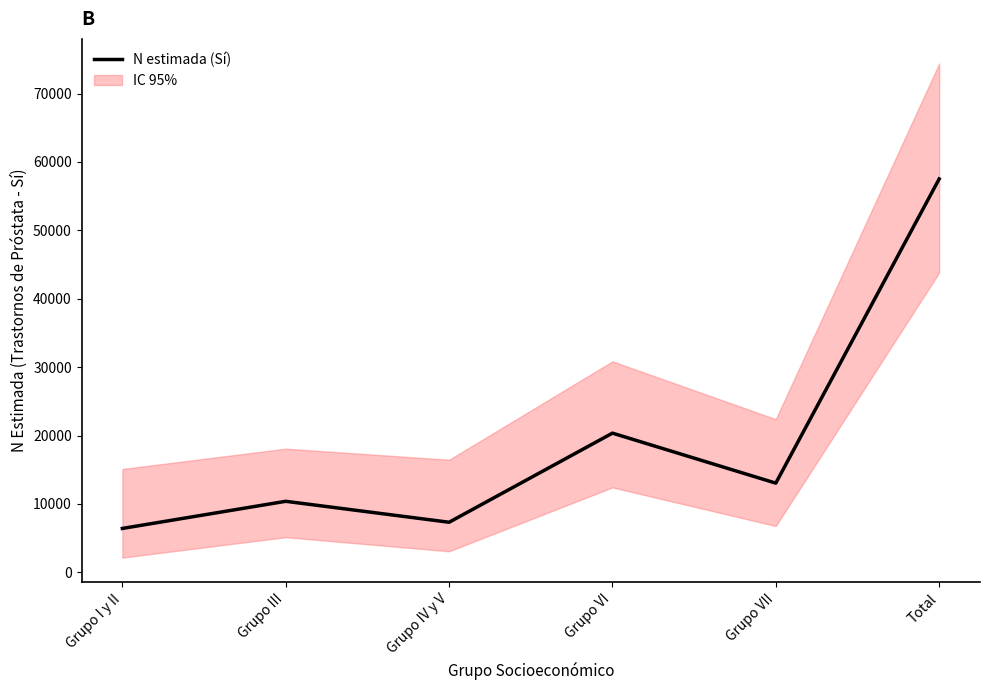

What is the change in value from Grupo VI to Total?

+37163